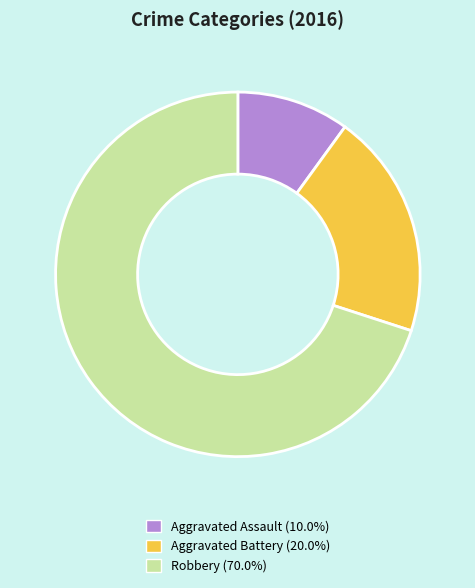

Is the sum of Robbery (70.0%) and Aggravated Battery (20.0%) greater than half?

Yes